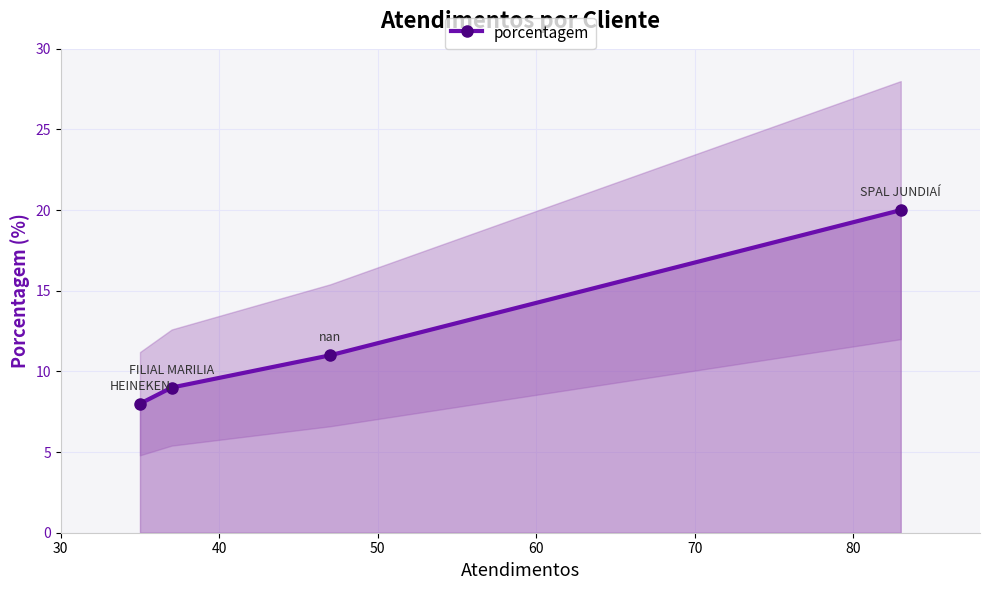

True or false: porcentagem has more than 0 points higher than both neighbors.

False